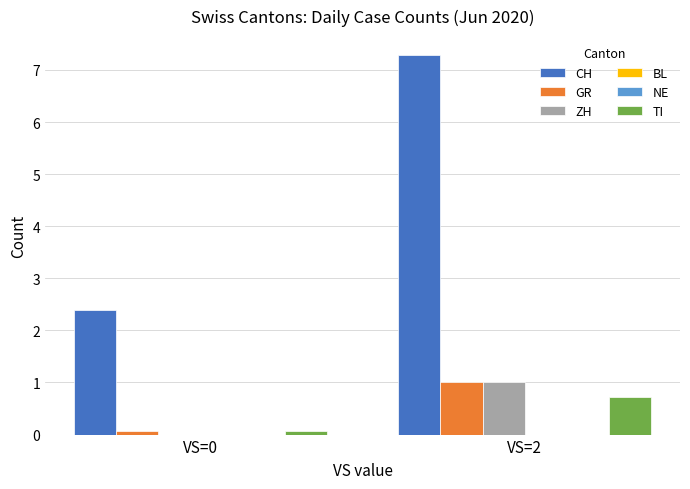

What is the value of the CH bar at the 1st from the left?

2.4